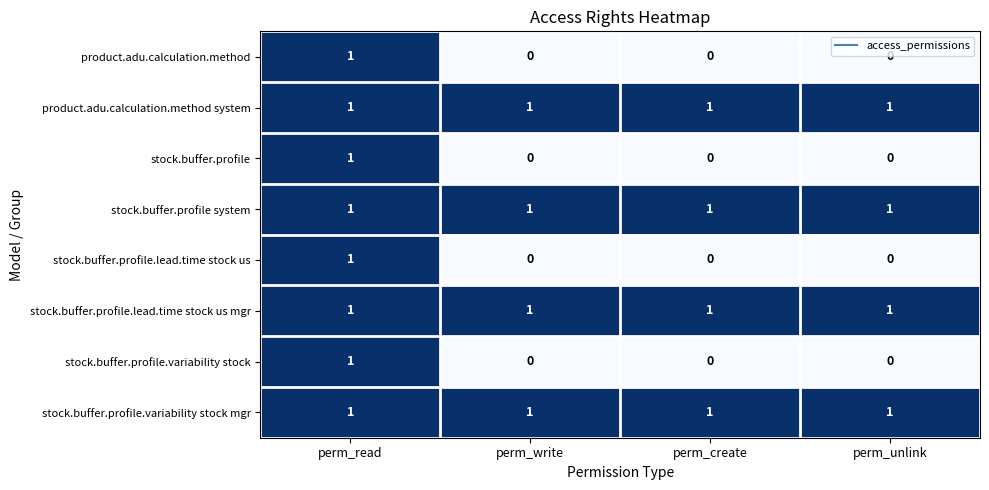

The value of stock.buffer.profile.variability stock at perm_read is 2. True or false?

False